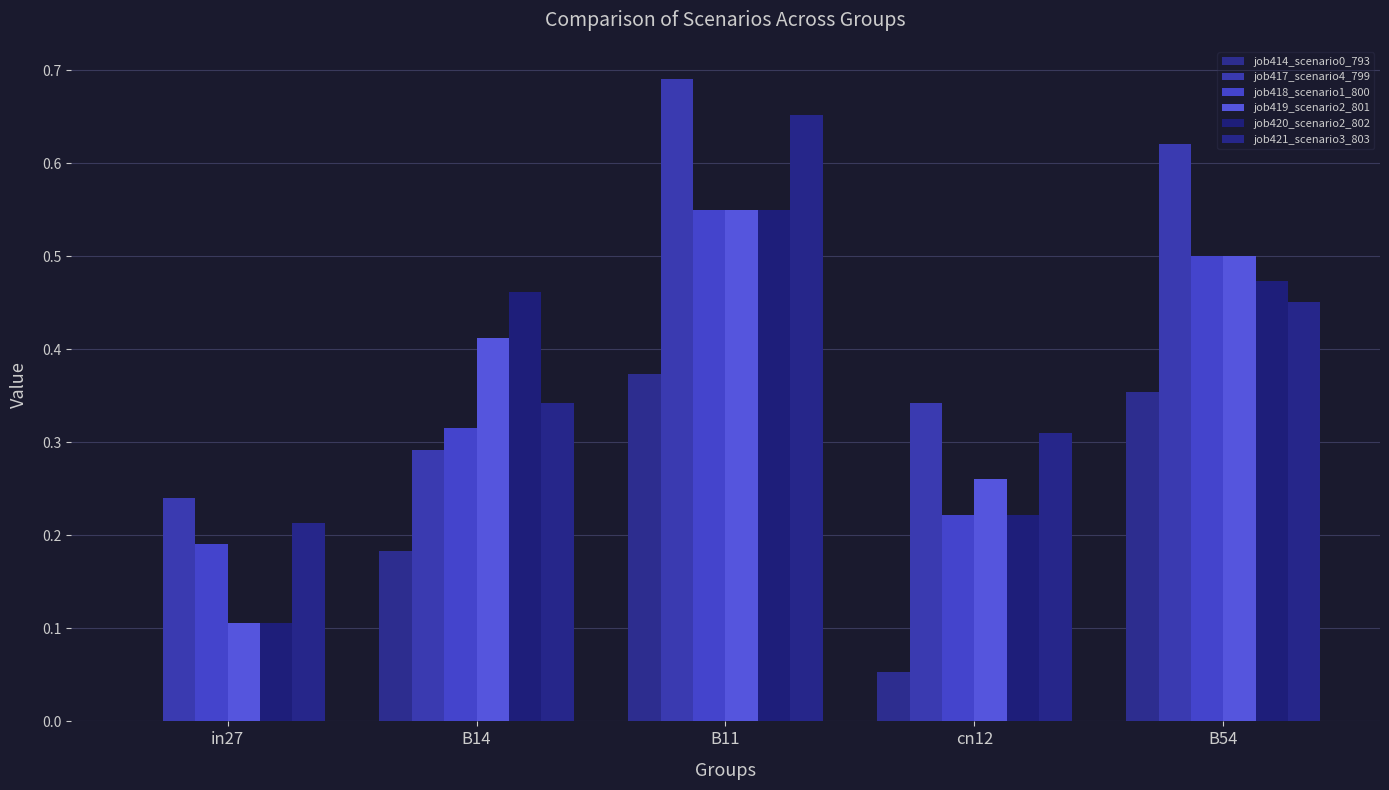

What are all the series names shown in the legend?

job414_scenario0_793, job417_scenario4_799, job418_scenario1_800, job419_scenario2_801, job420_scenario2_802, job421_scenario3_803